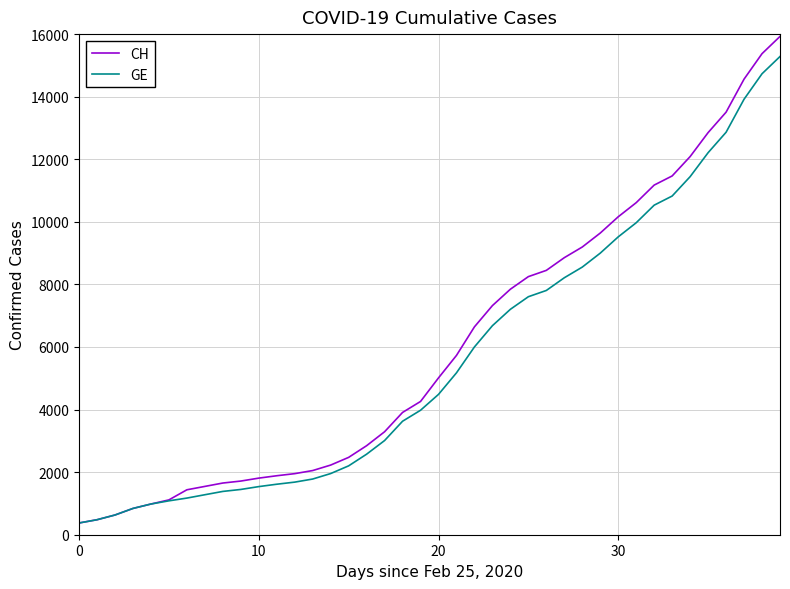

What is the highest value of the GE series?

15284